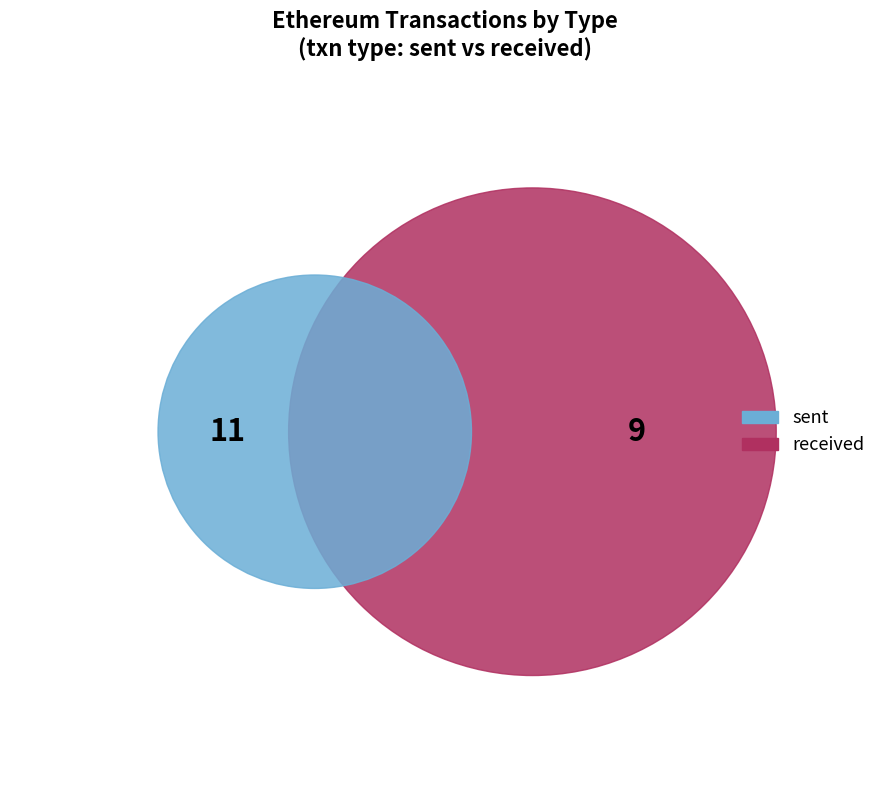

Rank the categories by value from lowest to highest.

received, sent